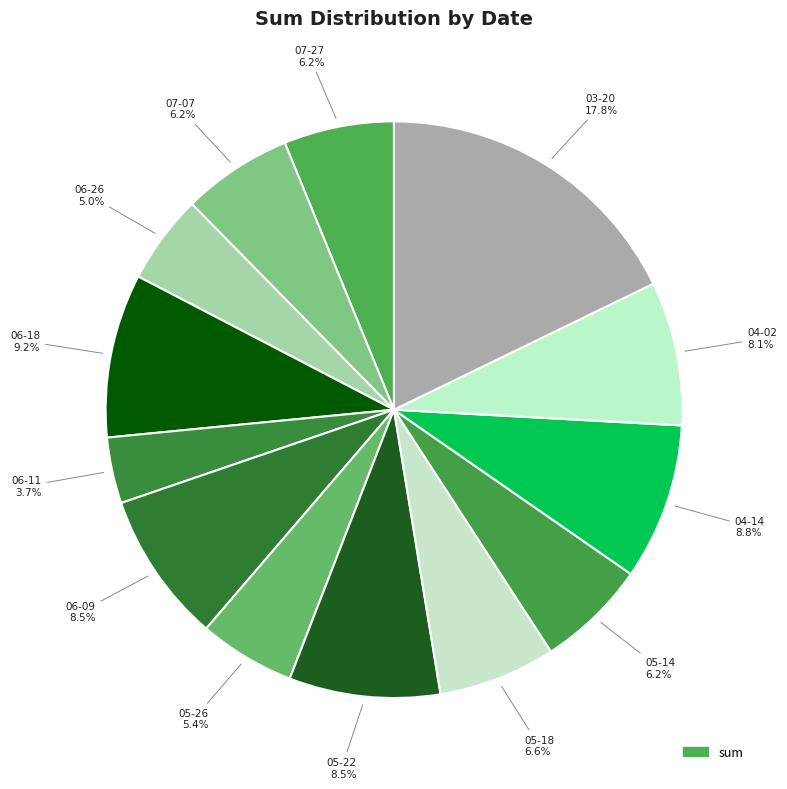

Count the number of slices in the pie.

13